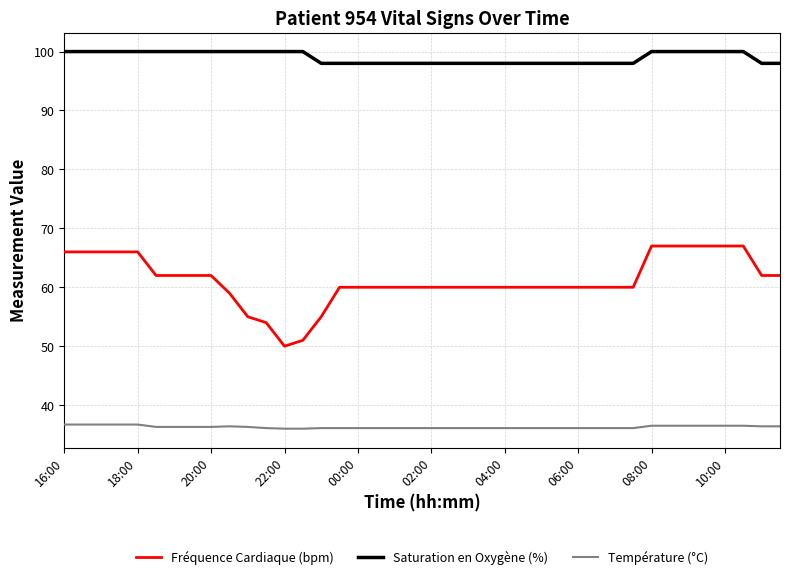

List the series in order of their overall mean, lowest first.

Température (°C), Fréquence Cardiaque (bpm), Saturation en Oxygène (%)